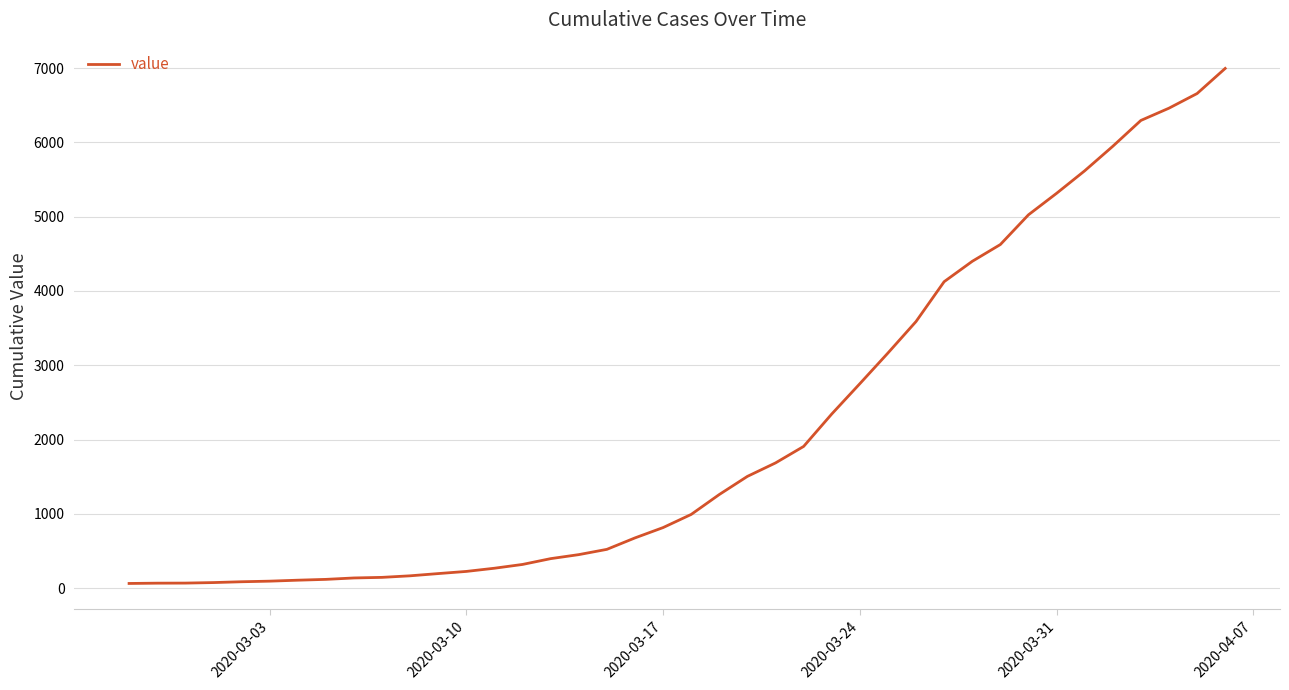

What is the difference between the maximum and minimum values?

6931